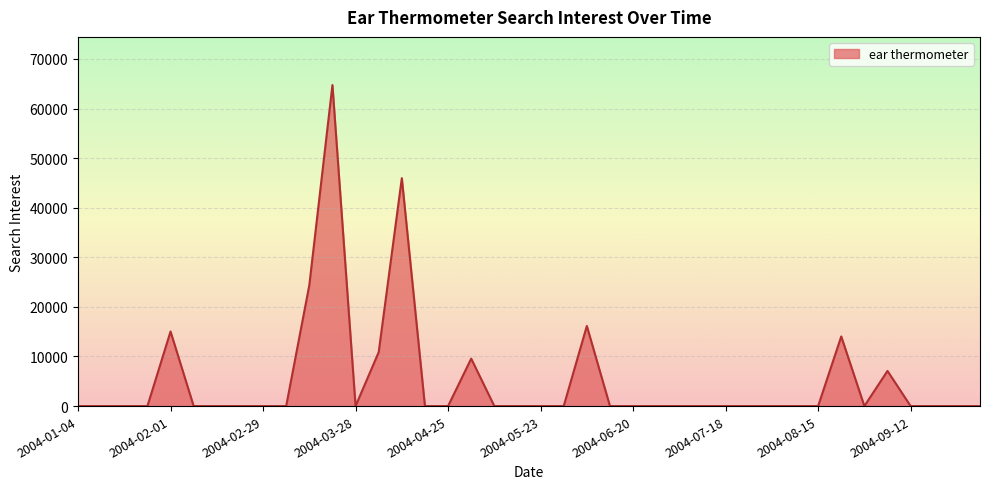

What is the difference between the maximum and minimum values?

64733.1